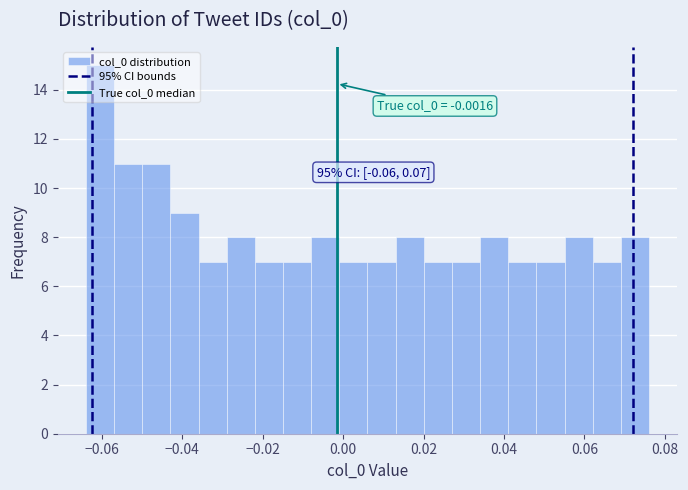

Around what value on the x-axis is the tallest bar? Give the approximate position of its centre, as read against the axis.

-0.060